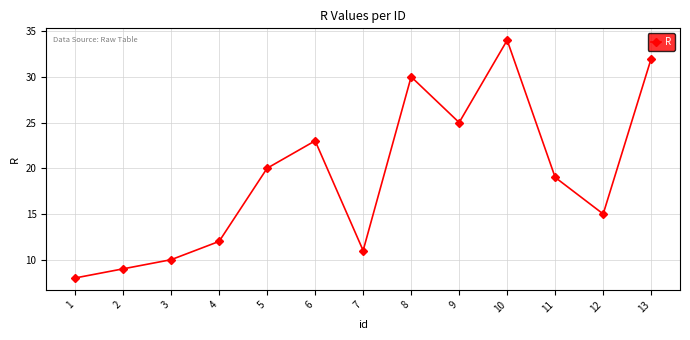

At which label does the data first exceed 19?

5